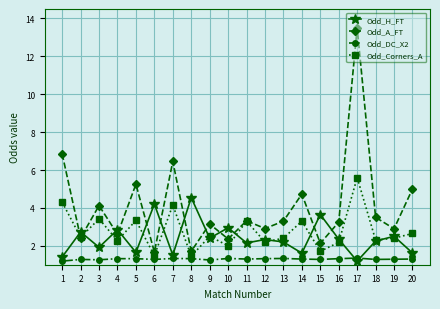

What is the total value across all series at 5?

11.6